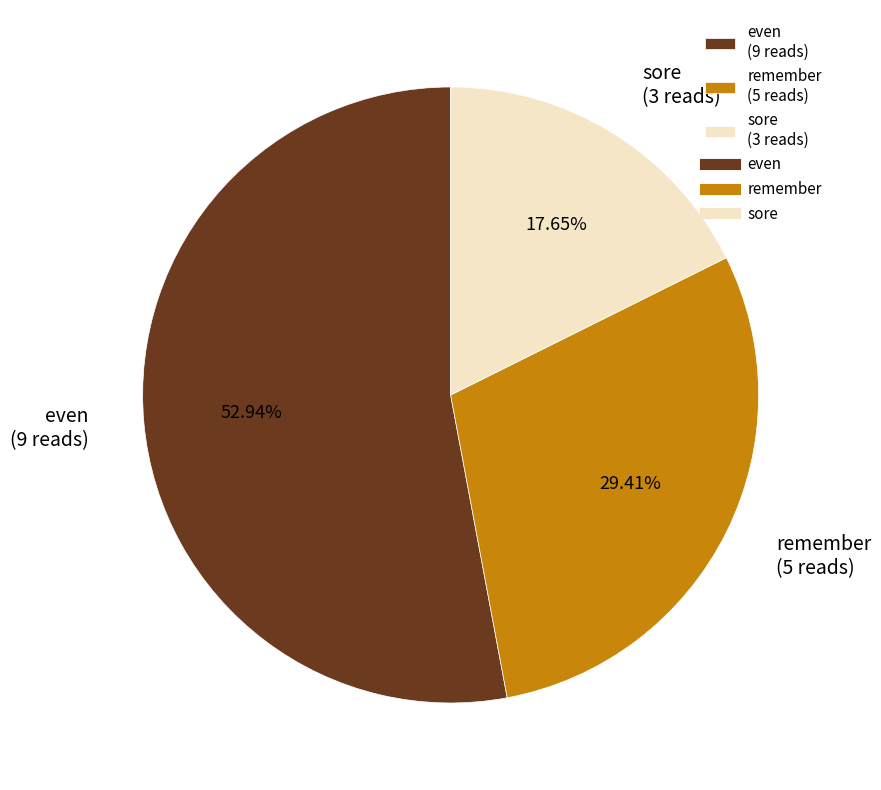

True or false: even accounts for 53% of the total.

True